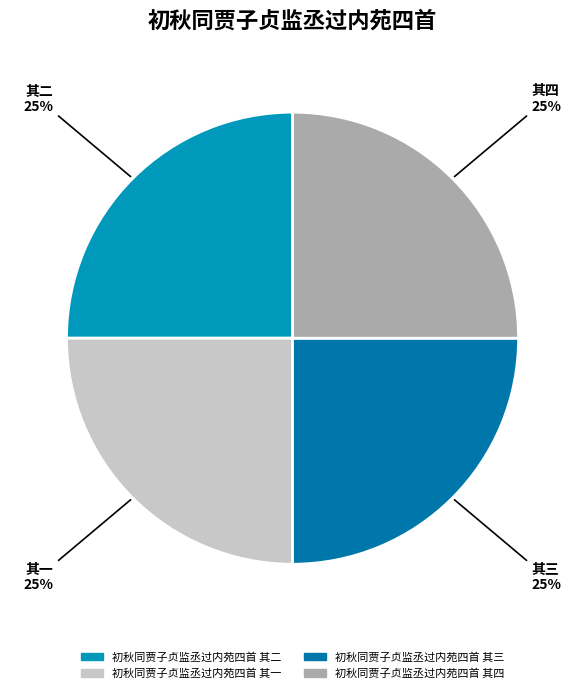

Rank the categories by value from highest to lowest.

初秋同贾子贞监丞过内苑四首 其四, 初秋同贾子贞监丞过内苑四首 其三, 初秋同贾子贞监丞过内苑四首 其二, 初秋同贾子贞监丞过内苑四首 其一